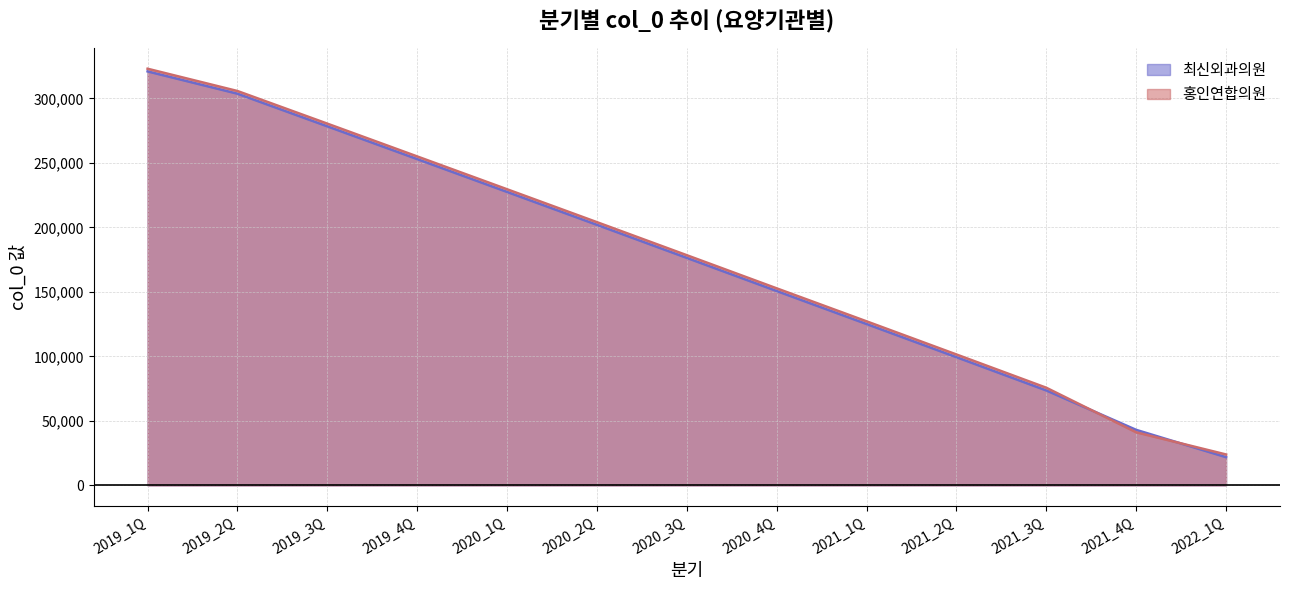

Rank the categories by 최신외과의원 value from lowest to highest.

2022_1Q, 2021_4Q, 2021_3Q, 2021_2Q, 2021_1Q, 2020_4Q, 2020_3Q, 2020_2Q, 2020_1Q, 2019_4Q, 2019_3Q, 2019_2Q, 2019_1Q